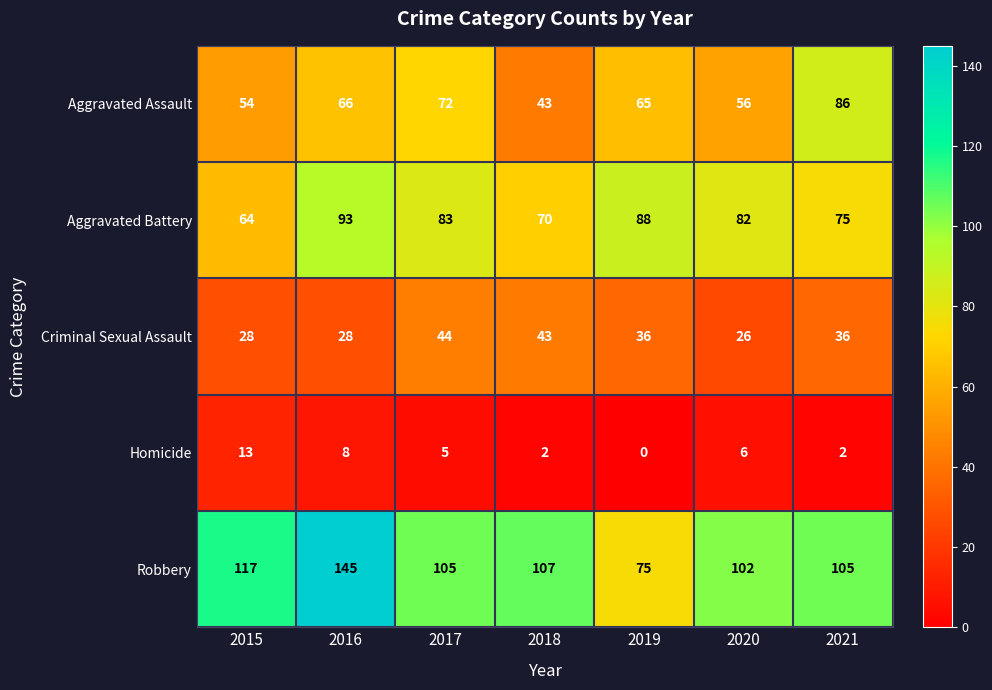

What is the sum of all Aggravated Battery values?

555